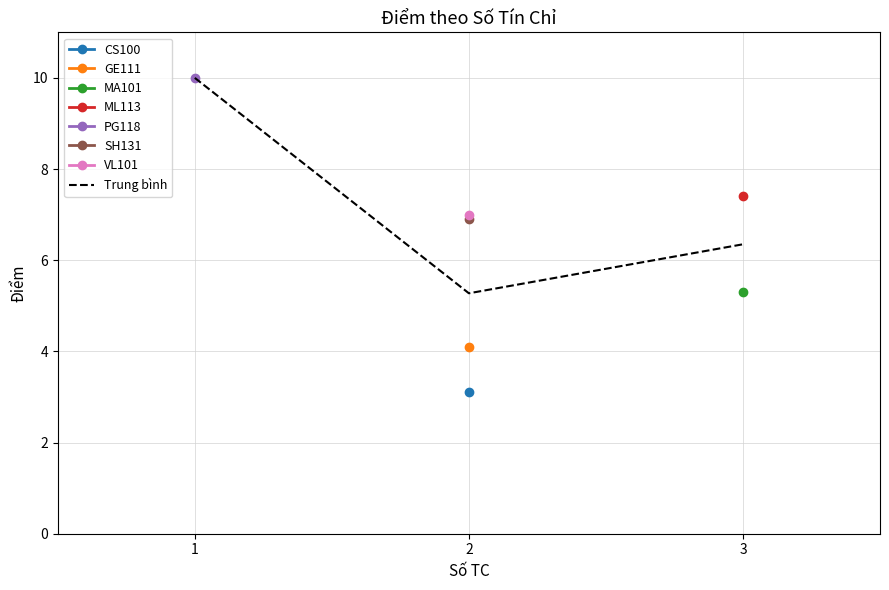

Rank the categories by value from highest to lowest.

1, 3, 2